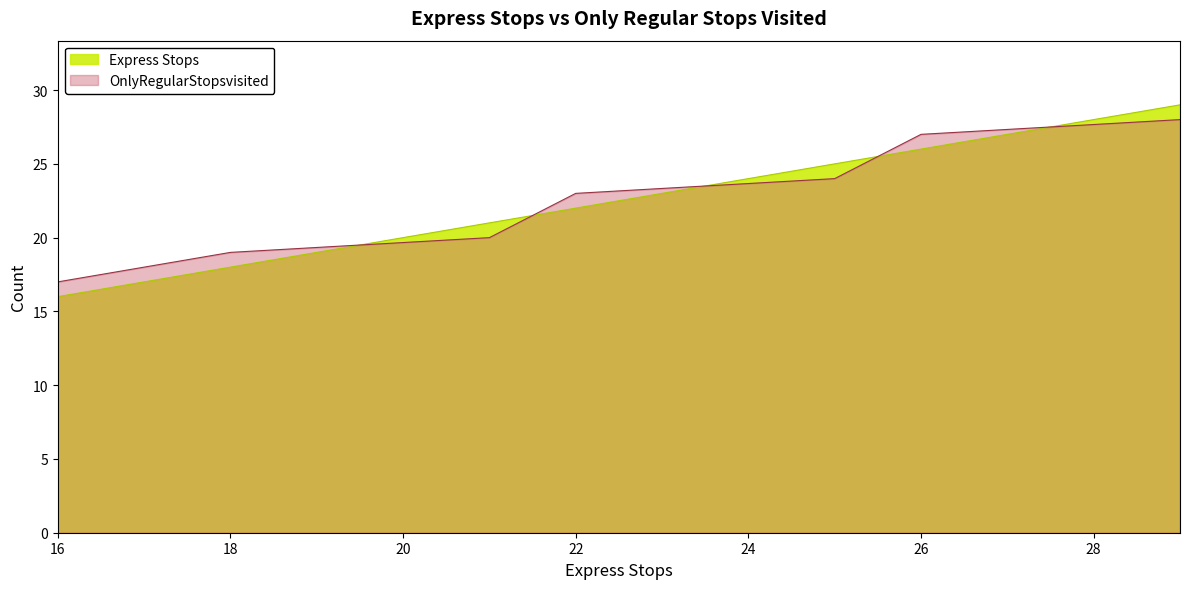

What is the difference between the highest and lowest values at 22?

1